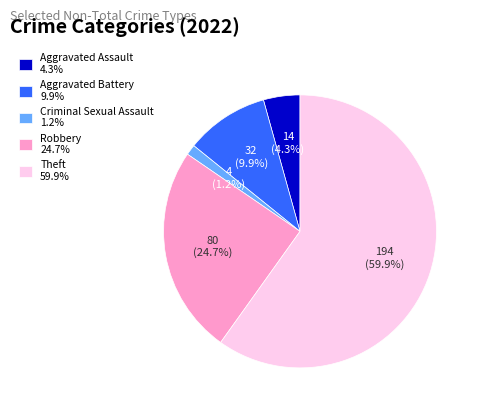

To the nearest percent, what is the difference between the largest and smallest slice percentages?

59%